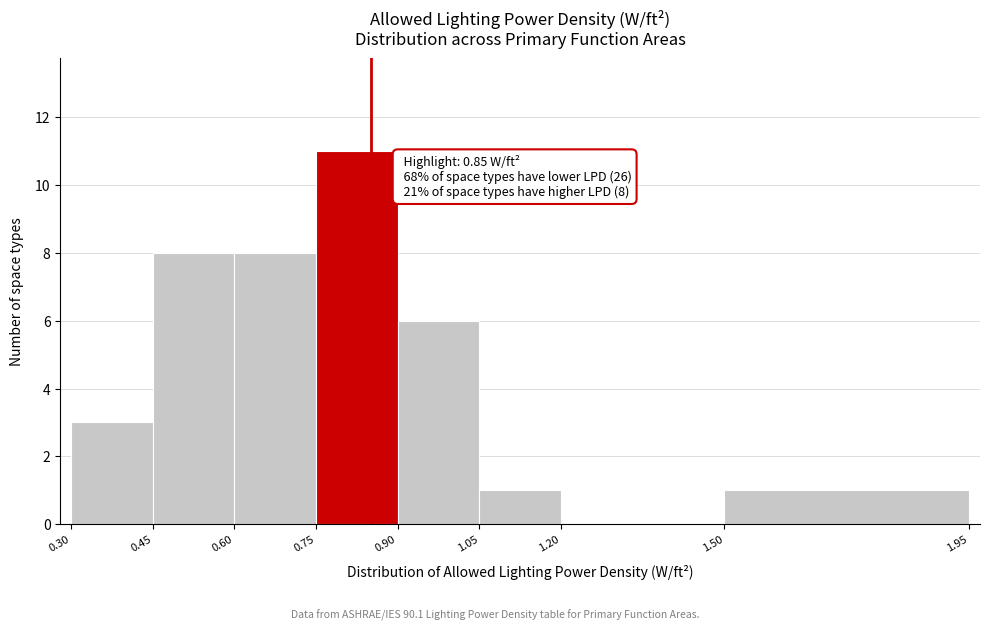

Which range on the x-axis has the tallest bar?

0.75 to 0.90